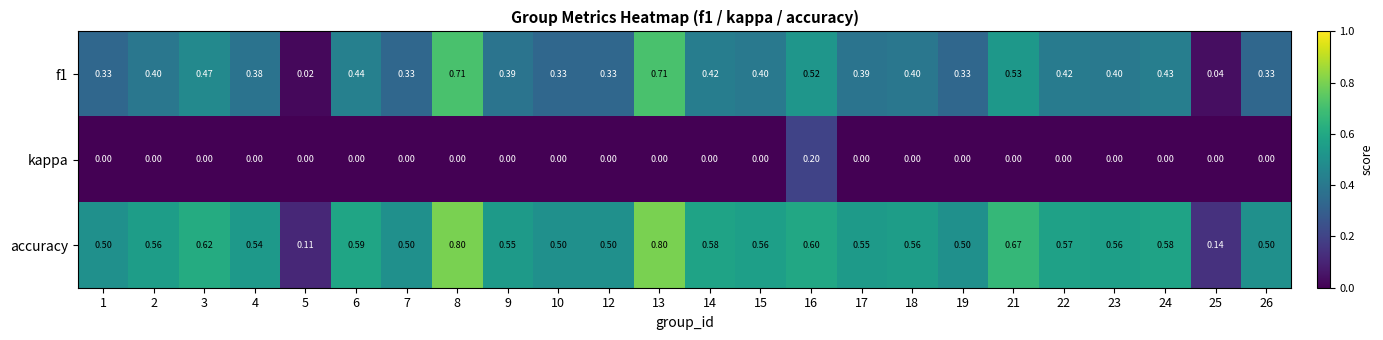

Is the value of accuracy at 6 greater than the value of f1 at 21?

Yes